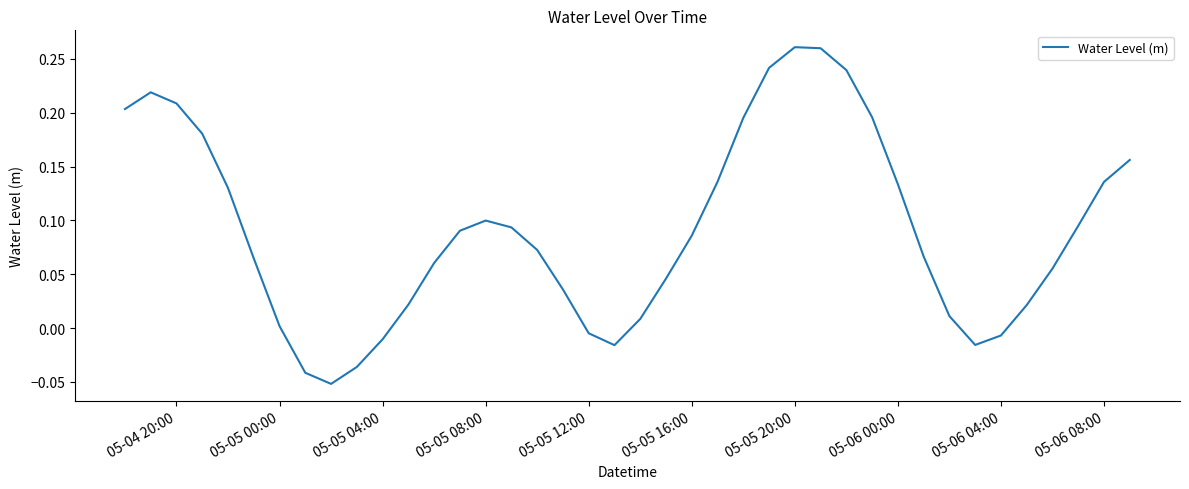

True or false: the data shows 0.1 at 05-05 08:00.

True